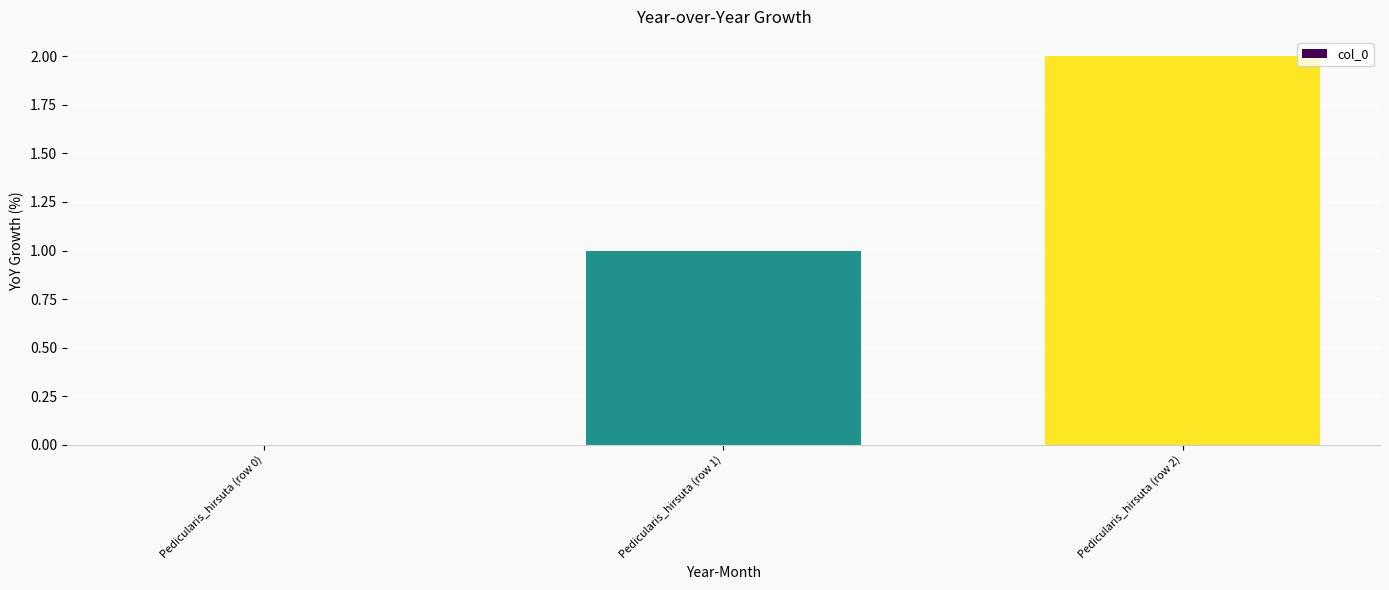

The chart shows a value of 0 at Pedicularis_hirsuta (row 0). True or false?

True